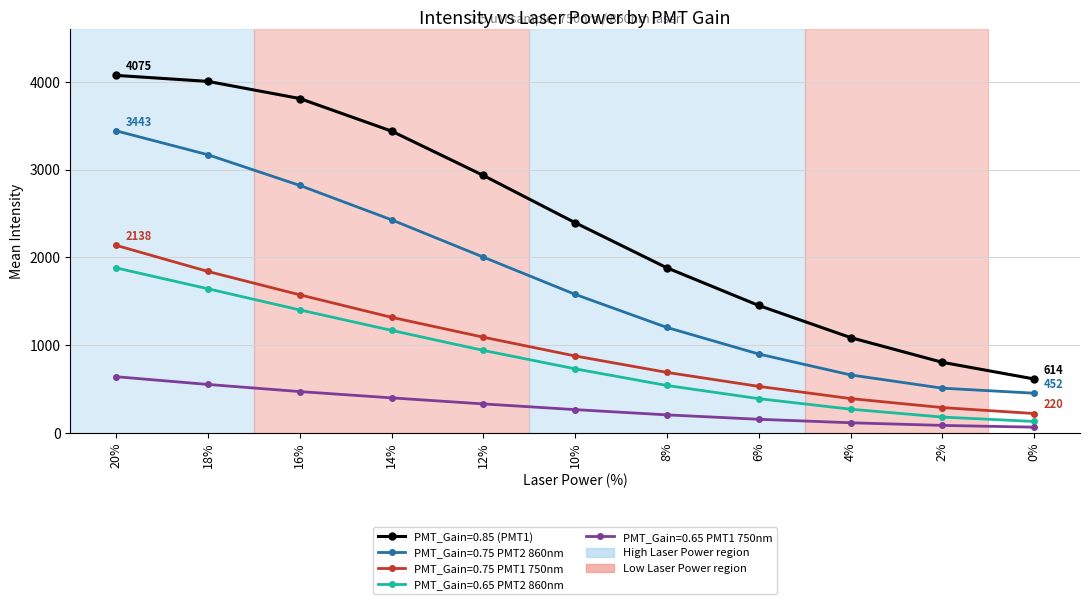

Reading right to left, list all the values displayed in this chart.

PMT_Gain=0.85 (PMT1): 614.3	804.4	1086.4	1452.2	1881.3	2396.0	2934.5	3440.3	3811.6	4006.9	4075.2
PMT_Gain=0.75 PMT2 860nm: 452.3	509.5	660.6	898.9	1201.6	1578.9	2003.3	2429.0	2820.9	3170.6	3443.1
PMT_Gain=0.75 PMT1 750nm: 220.5	288.2	391.0	530.0	689.3	876.5	1090.7	1317.2	1574.0	1840.0	2137.6
PMT_Gain=0.65 PMT2 860nm: 130.0	180.0	270.0	390.0	540.0	730.0	940.0	1168.3	1401.3	1642.6	1880.6
PMT_Gain=0.65 PMT1 750nm: 65.0	85.0	115.0	155.0	205.0	265.0	330.0	399.0	470.7	551.9	640.1